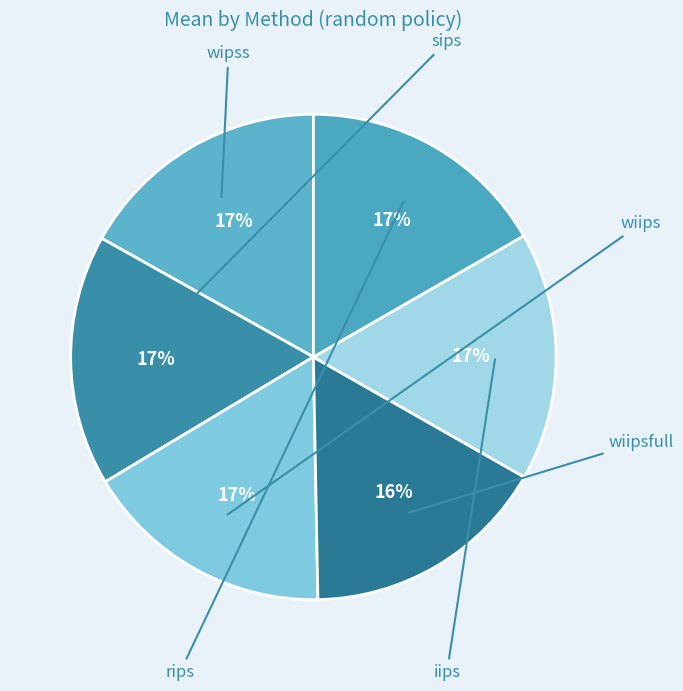

Rank the categories by value from lowest to highest.

wiipsfull, iips, rips, wiips, sips, wipss